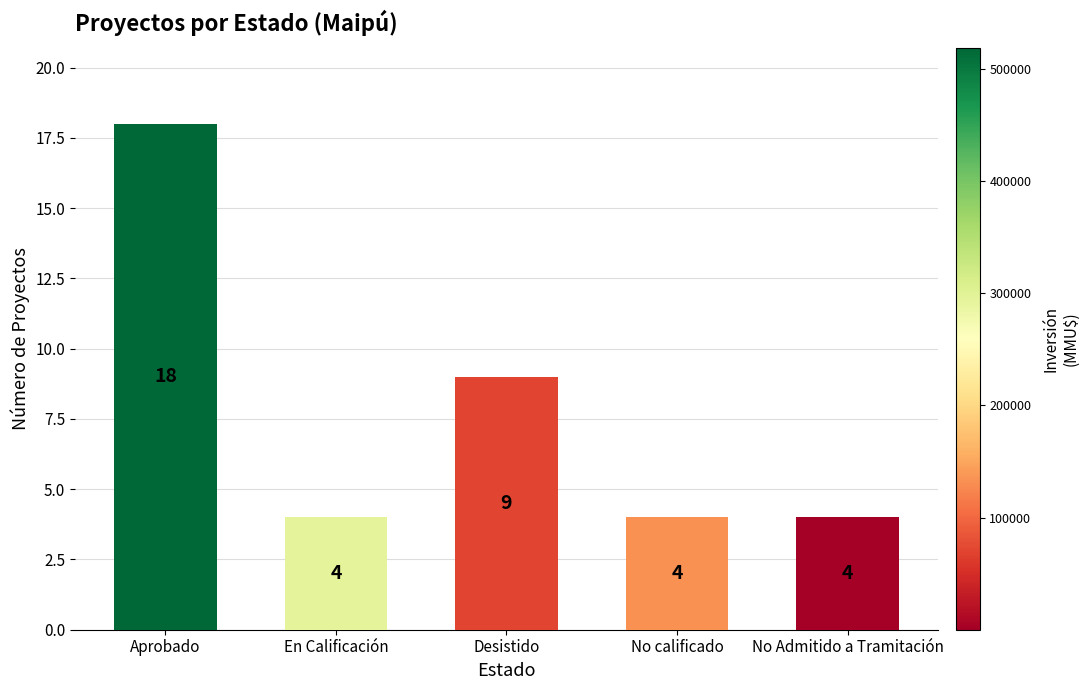

What is the change in value from Aprobado to No calificado?

-14